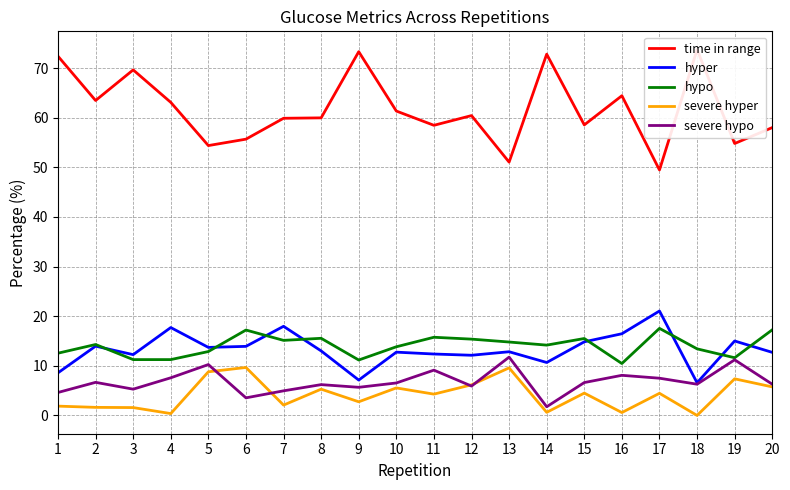

Which series has the largest range (max minus min)?

time in range